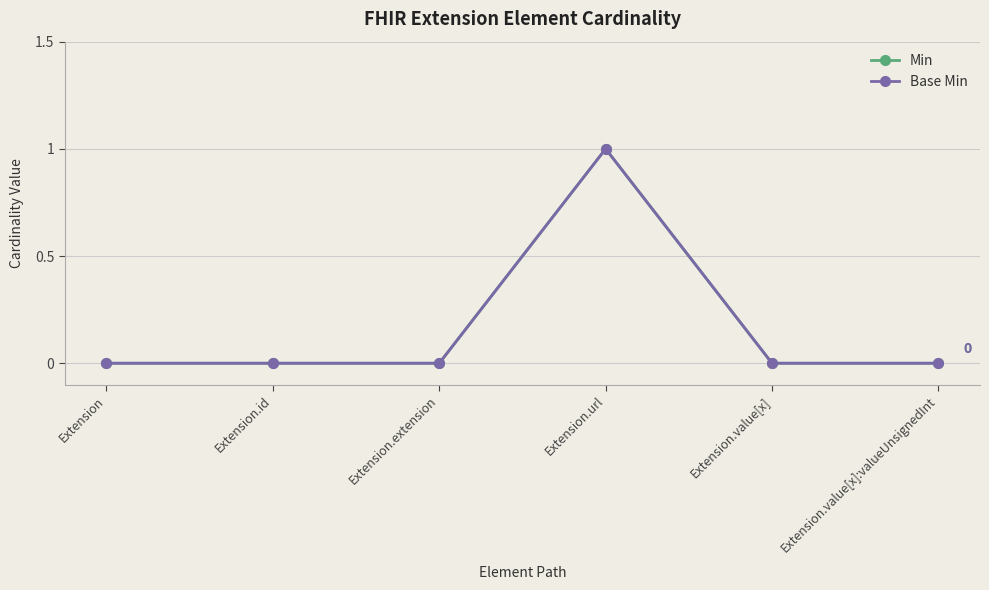

At Extension.extension, list the series in order from smallest to largest.

Min, Base Min